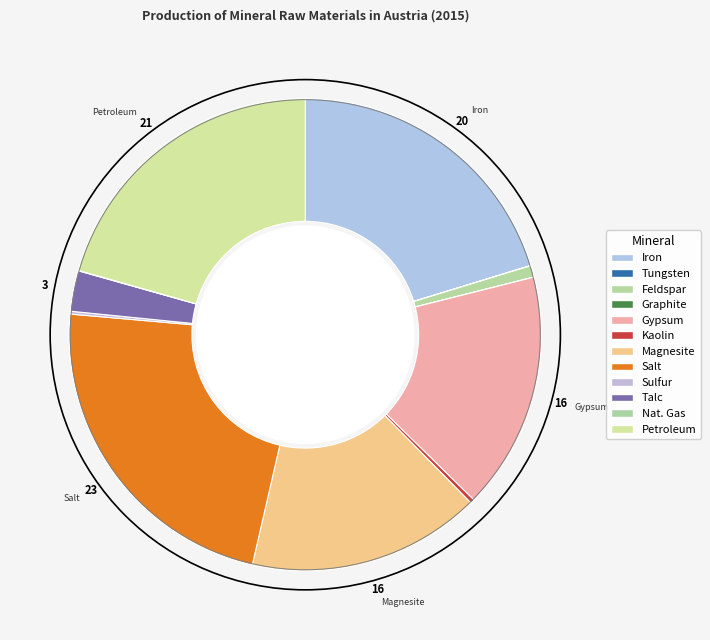

How many slices are in this pie chart?

12